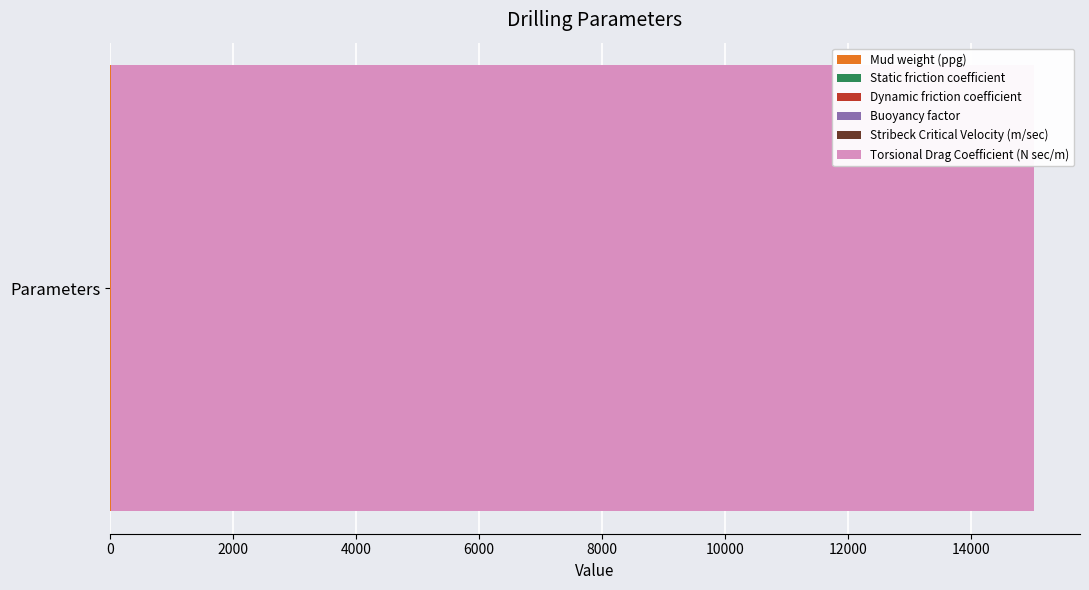

Count the number of categories in the chart.

1